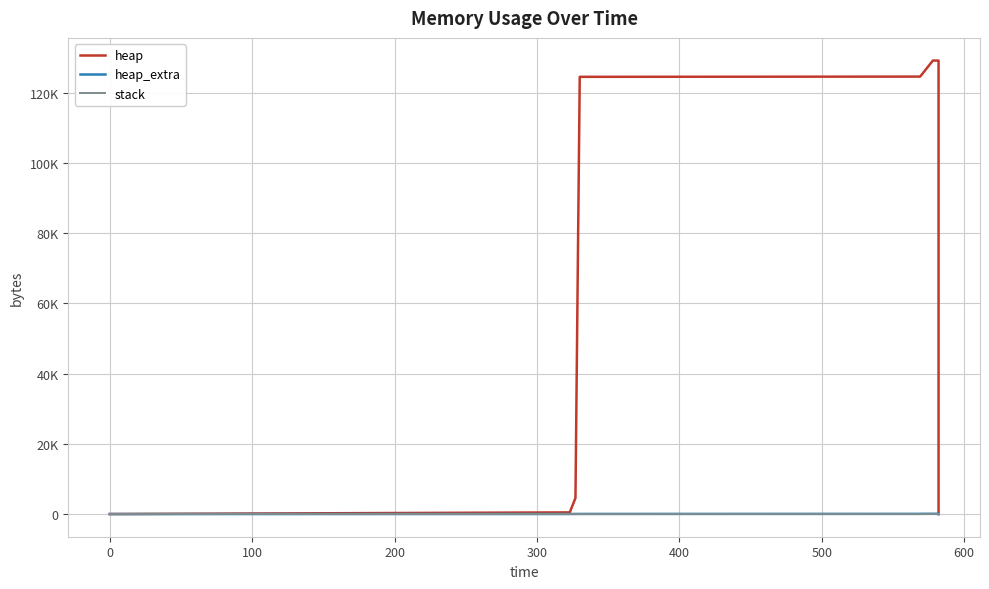

List the series in order of their peak value, lowest first.

stack, heap_extra, heap